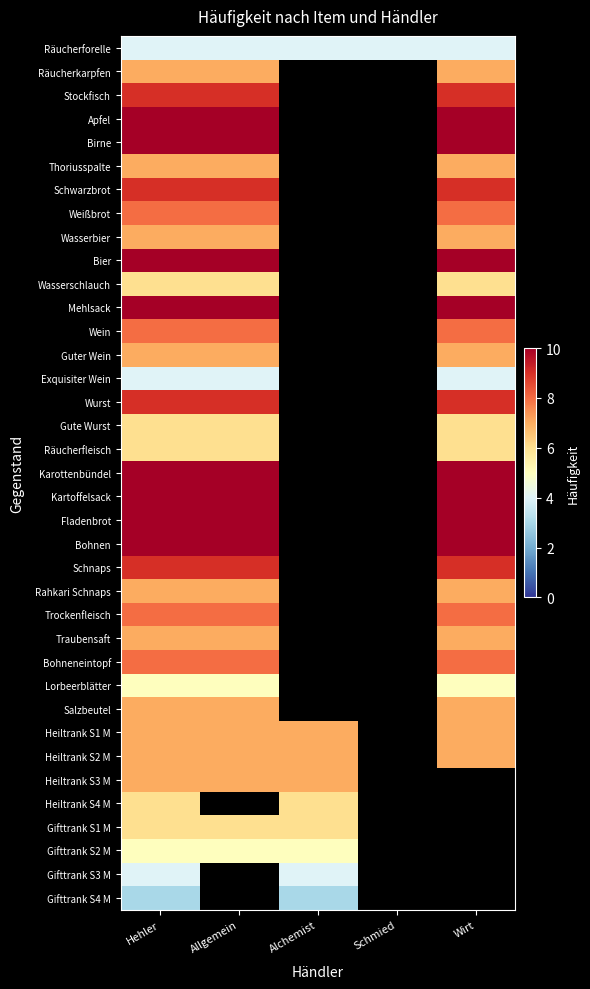

Where is Räucherkarpfen nearest to the value 7?

Hehler